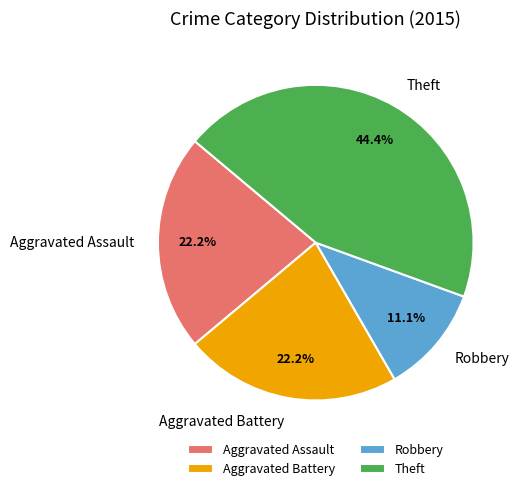

How many slices are in this pie chart?

4